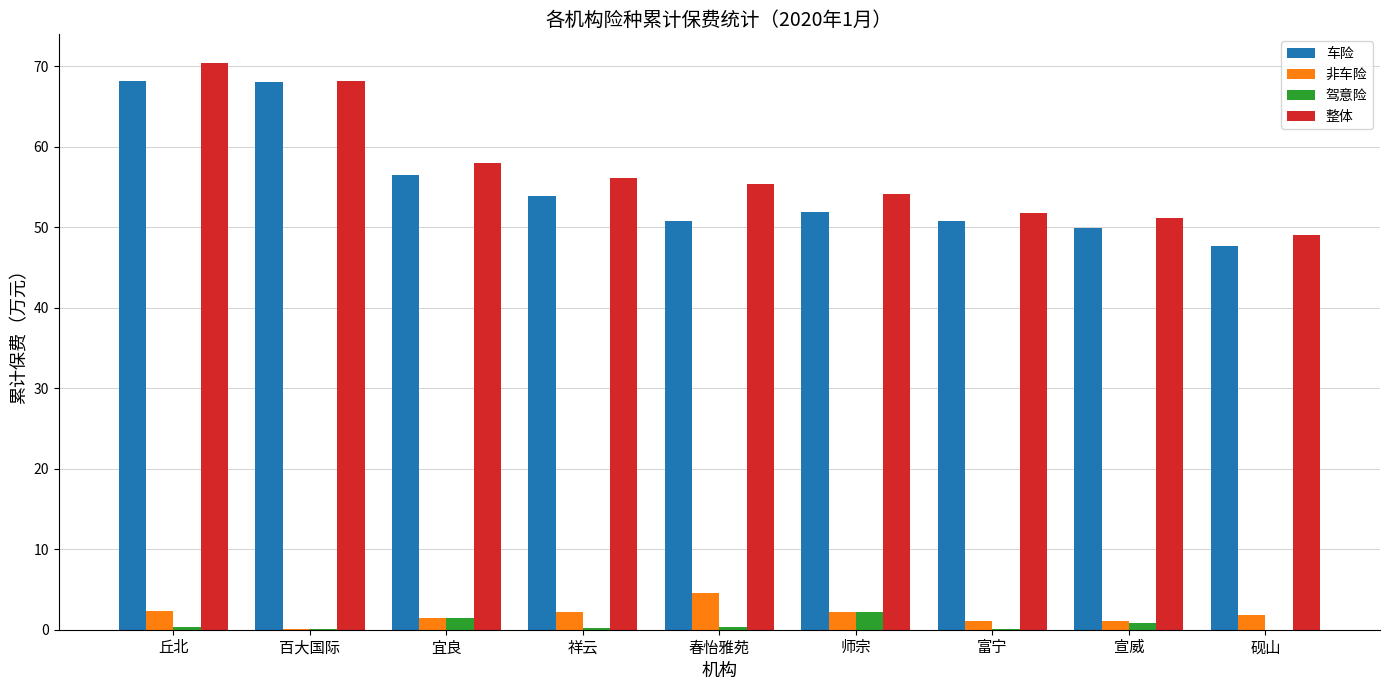

The value of 整体 at 宣威 is 73.4. True or false?

False